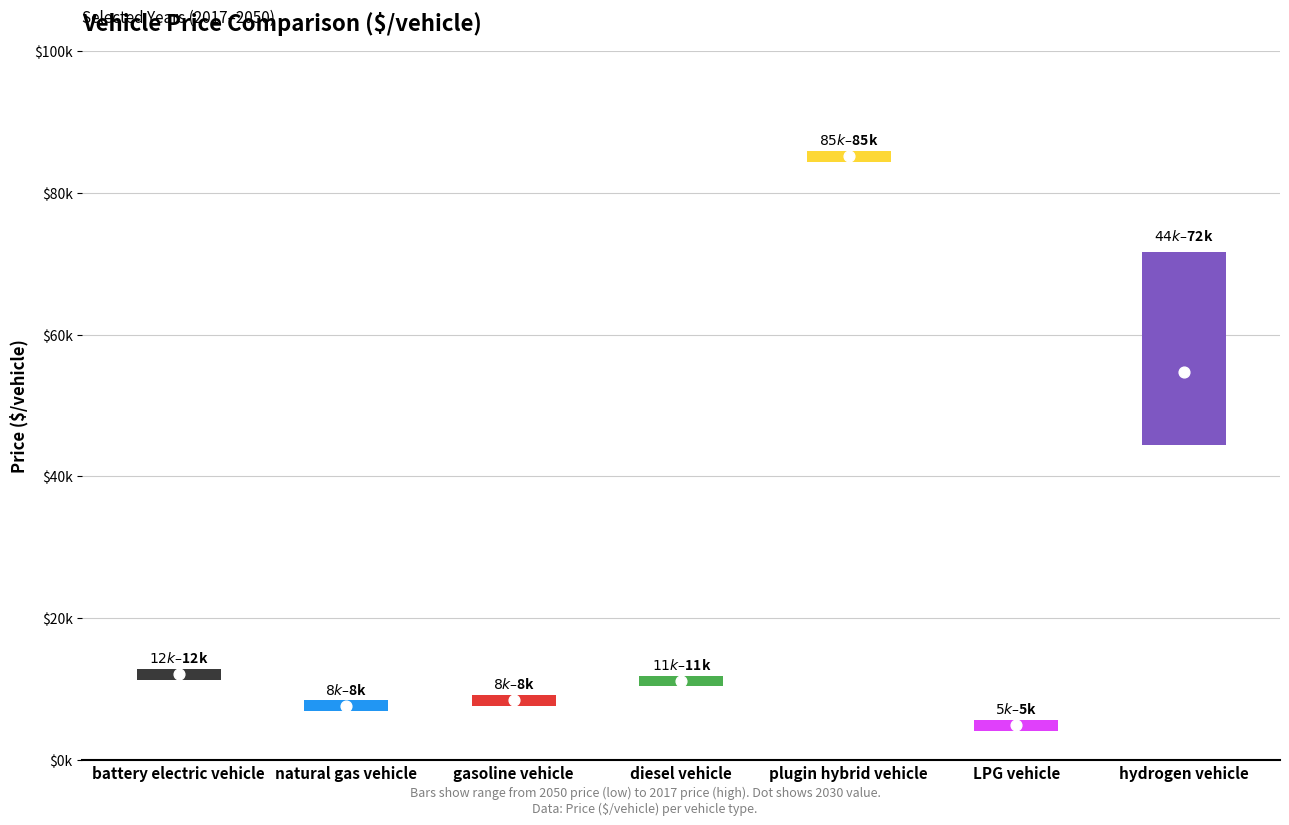

At how many categories does at least one series exceed 33448?

2